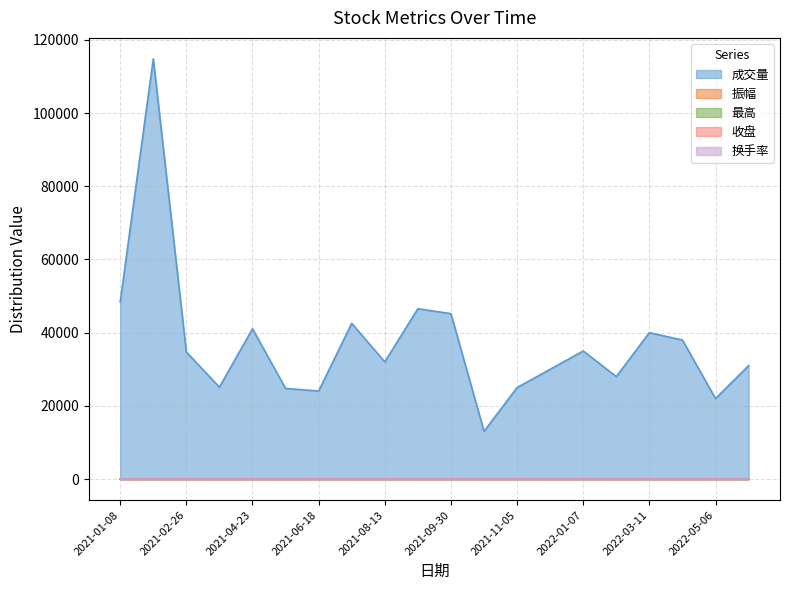

True or false: 最高 and 收盘 intersect in this chart.

False